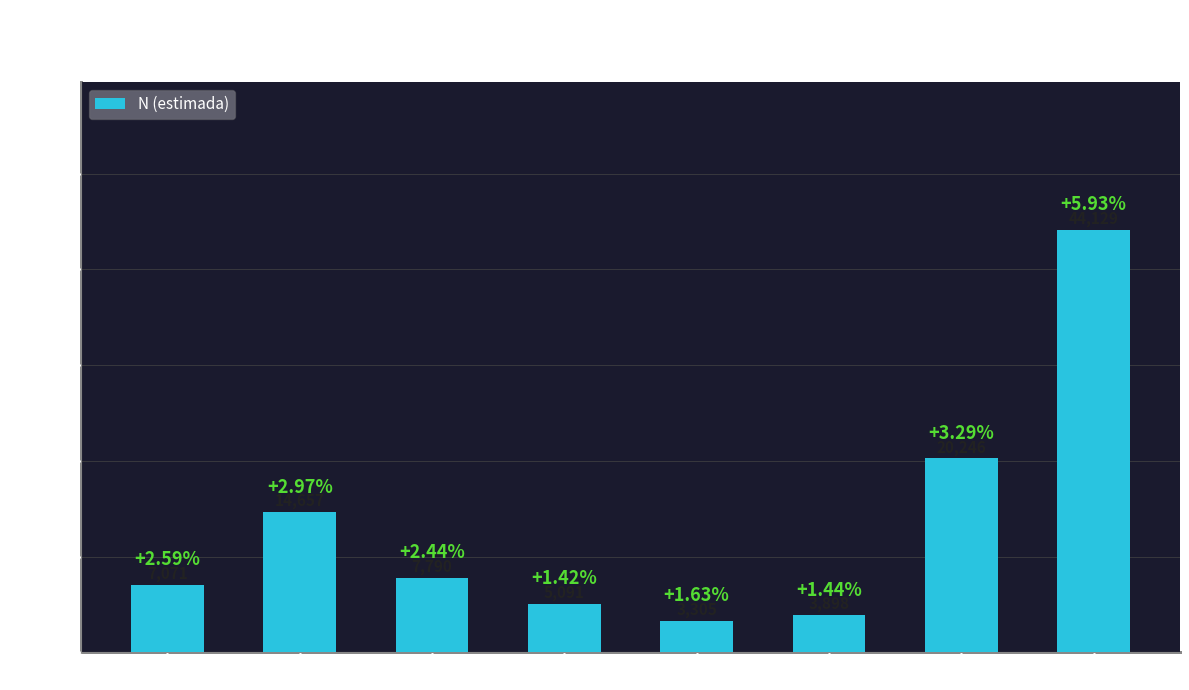

List the labels in order of value, largest first.

Sevilla, Malaga, Cadiz, Cordoba, Almeria, Granada, Jaen, Huelva